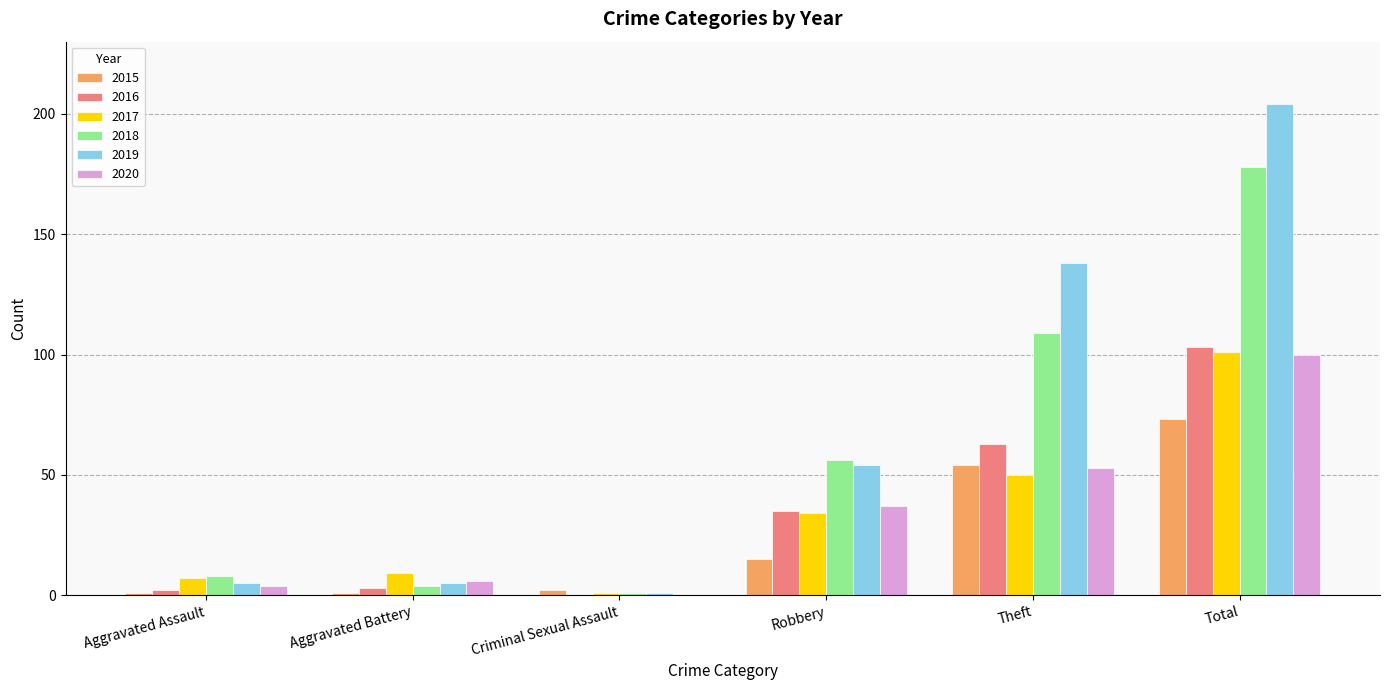

At which label does 2016 reach its peak?

Total